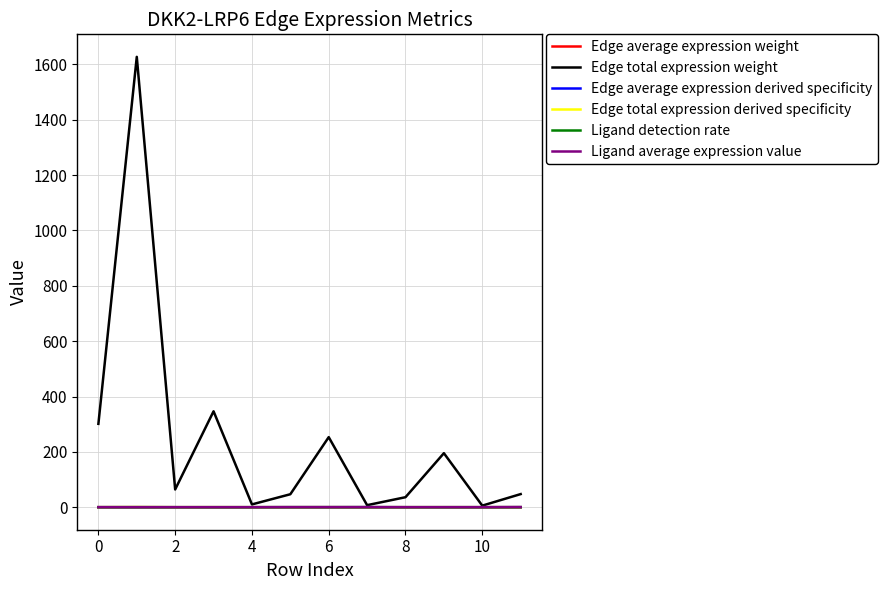

Which series has the largest total across all categories?

Edge total expression weight